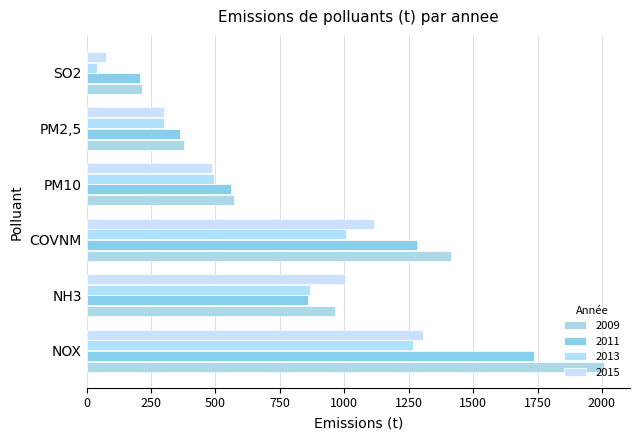

How many distinct data groups are displayed?

4